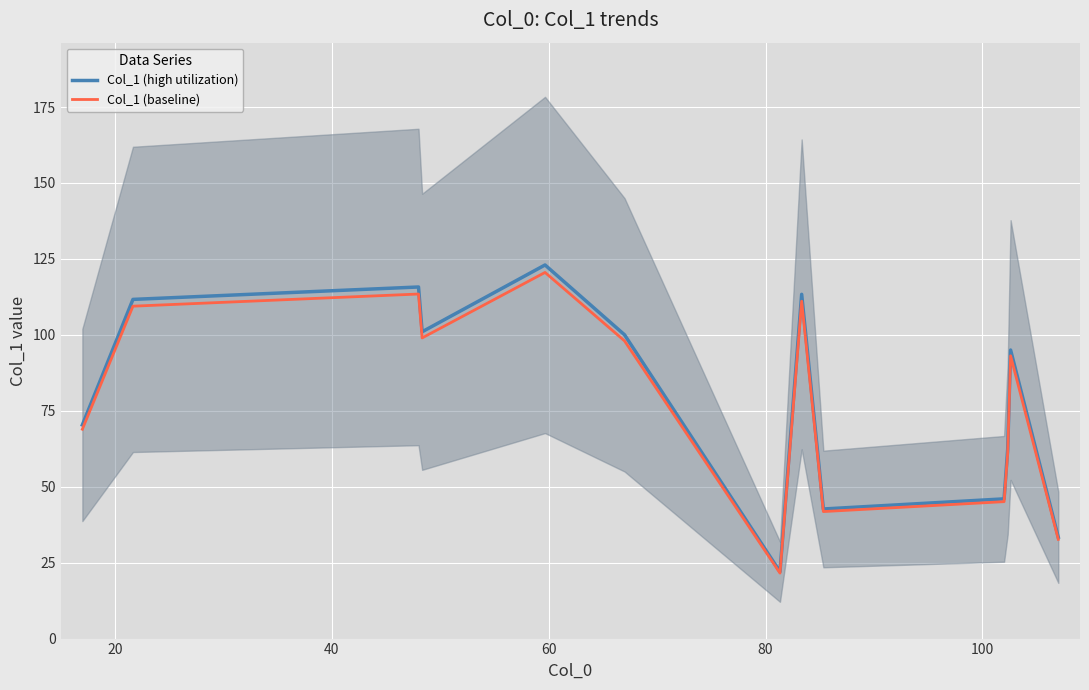

Which series has the largest range (max minus min)?

Col_1 (high utilization)